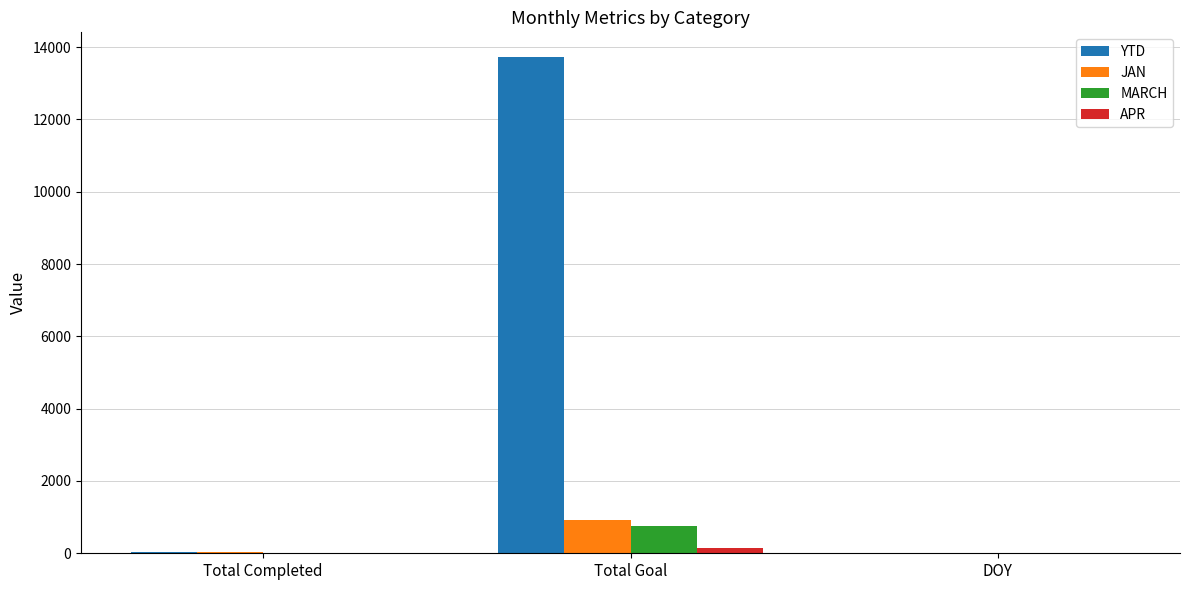

At which label does MARCH reach its peak?

Total Goal